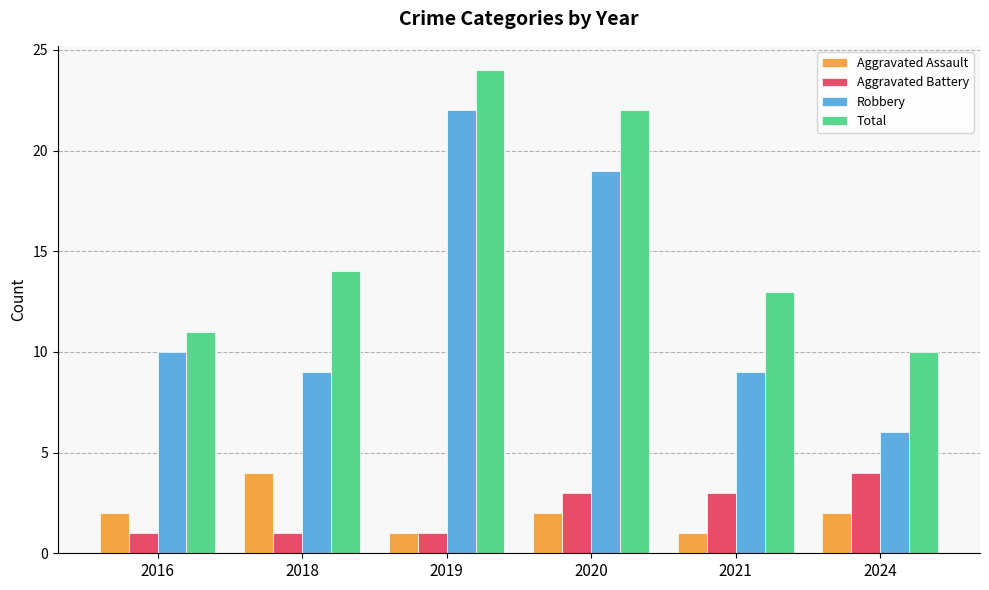

The Robbery series shows 9 at 2018. True or false?

True